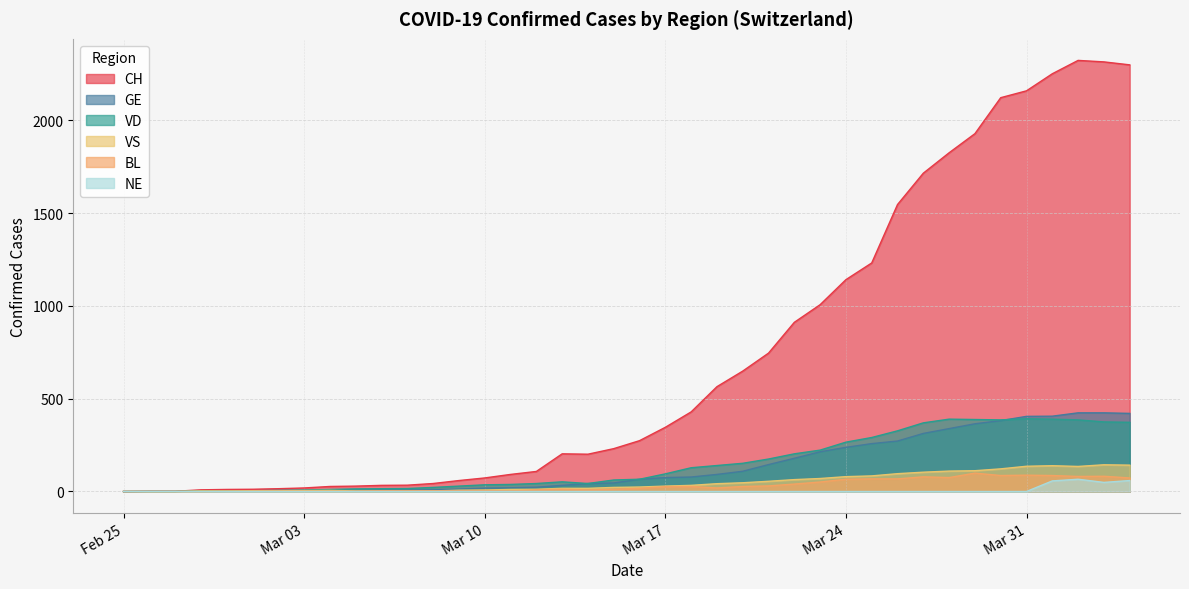

At which category does CH reach its first local valley?

2020-03-14